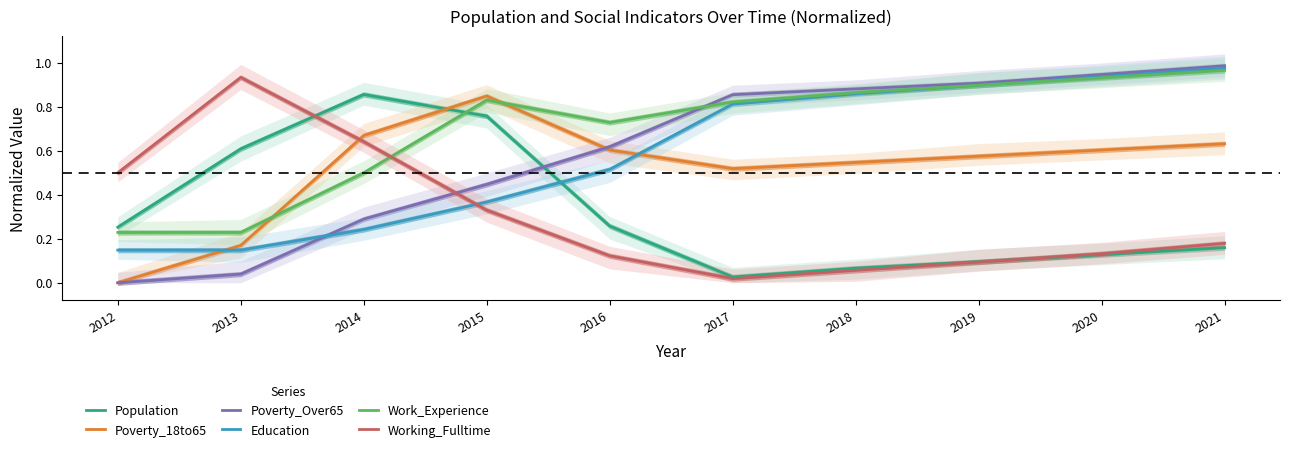

Rank the series at 2018 from highest to lowest value.

Poverty_Over65, Work_Experience, Education, Poverty_18to65, Population, Working_Fulltime